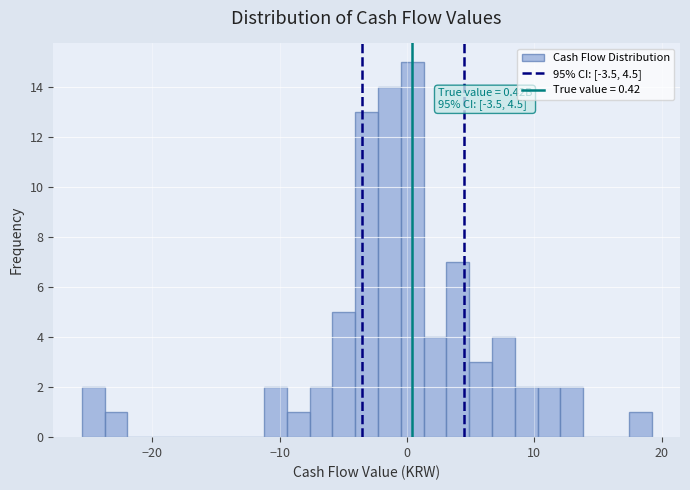

Read against the x-axis, roughly where is the centre of the tallest bar?

0